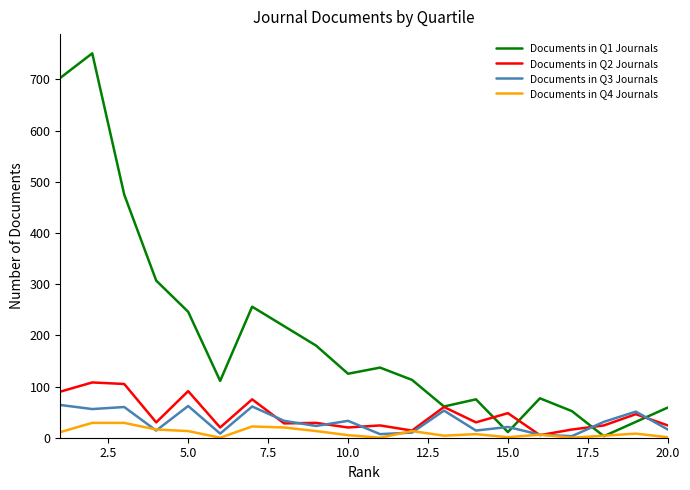

Which series has the largest range (max minus min)?

Documents in Q1 Journals